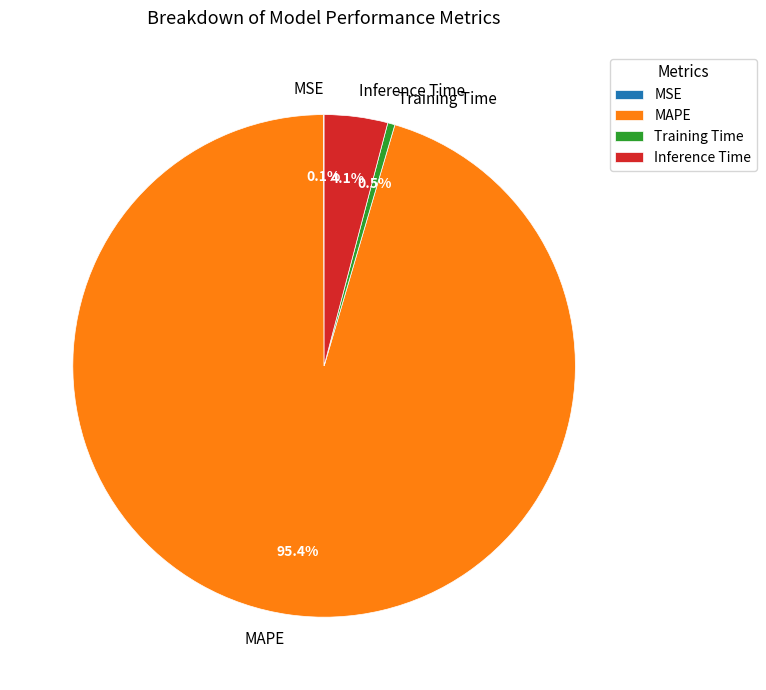

Which has a higher value, Inference Time or Training Time?

Inference Time